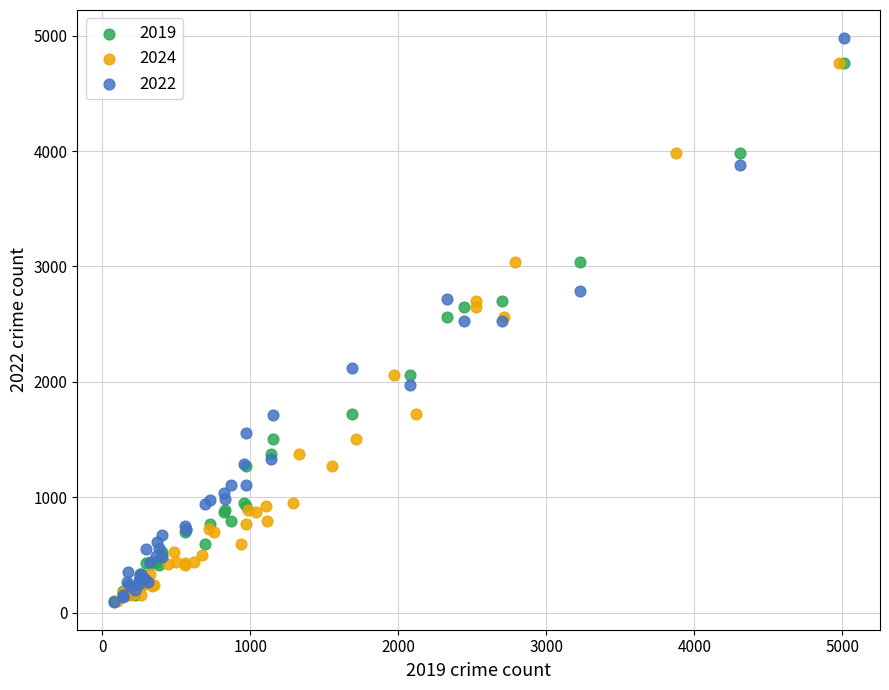

Which series reaches the maximum Y coordinate?

2022